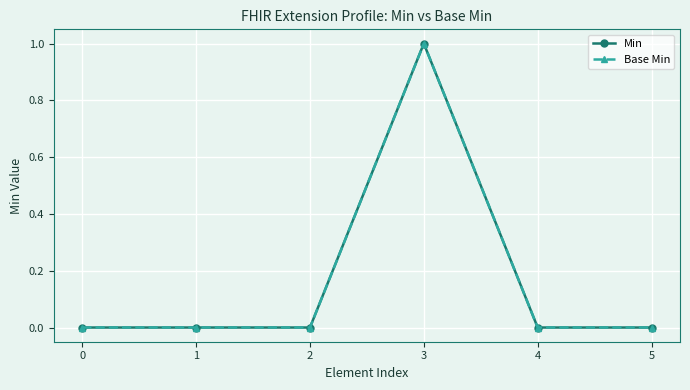

Which has a higher value, 2 or 3?

3